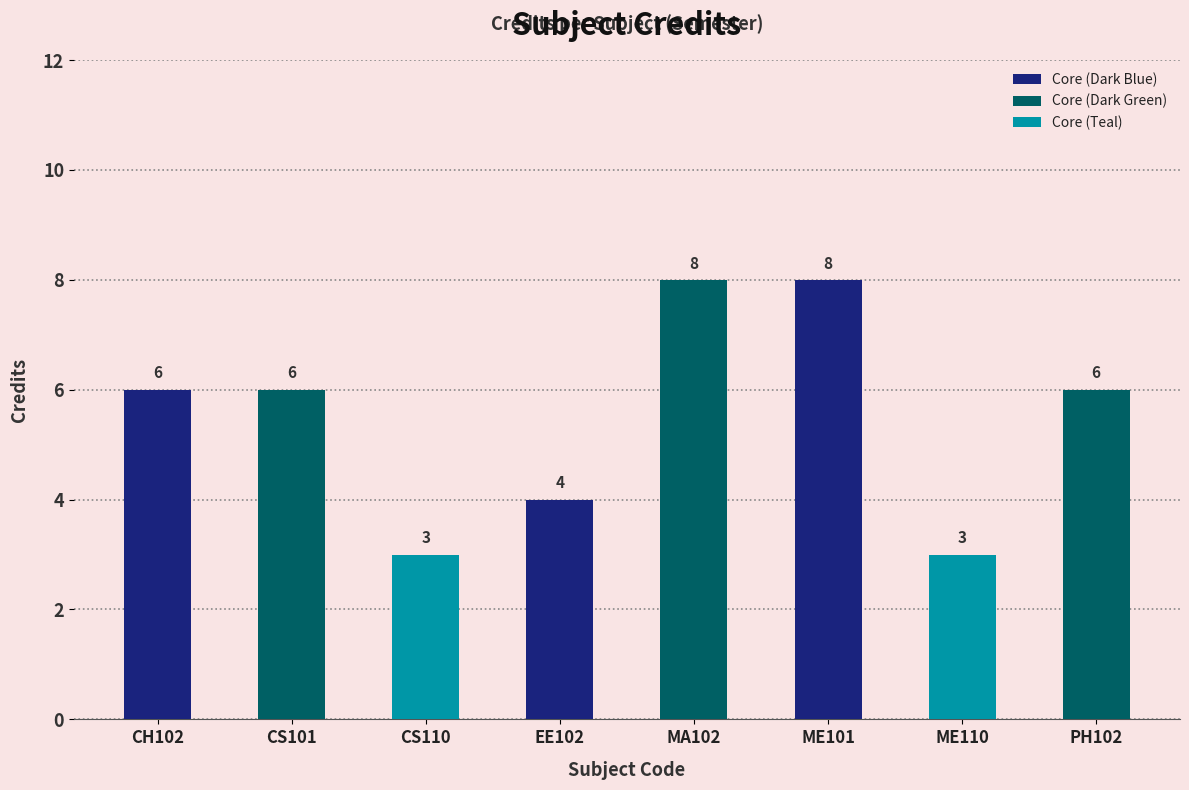

What is the value of the 2nd bar from the left?

6